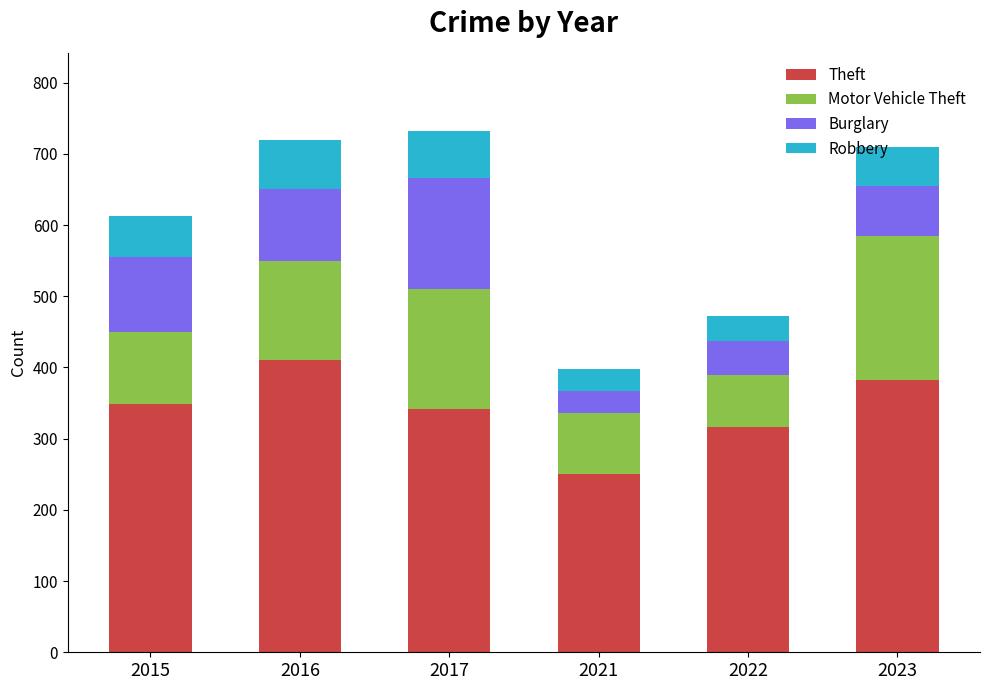

Does the chart contain any negative values?

No